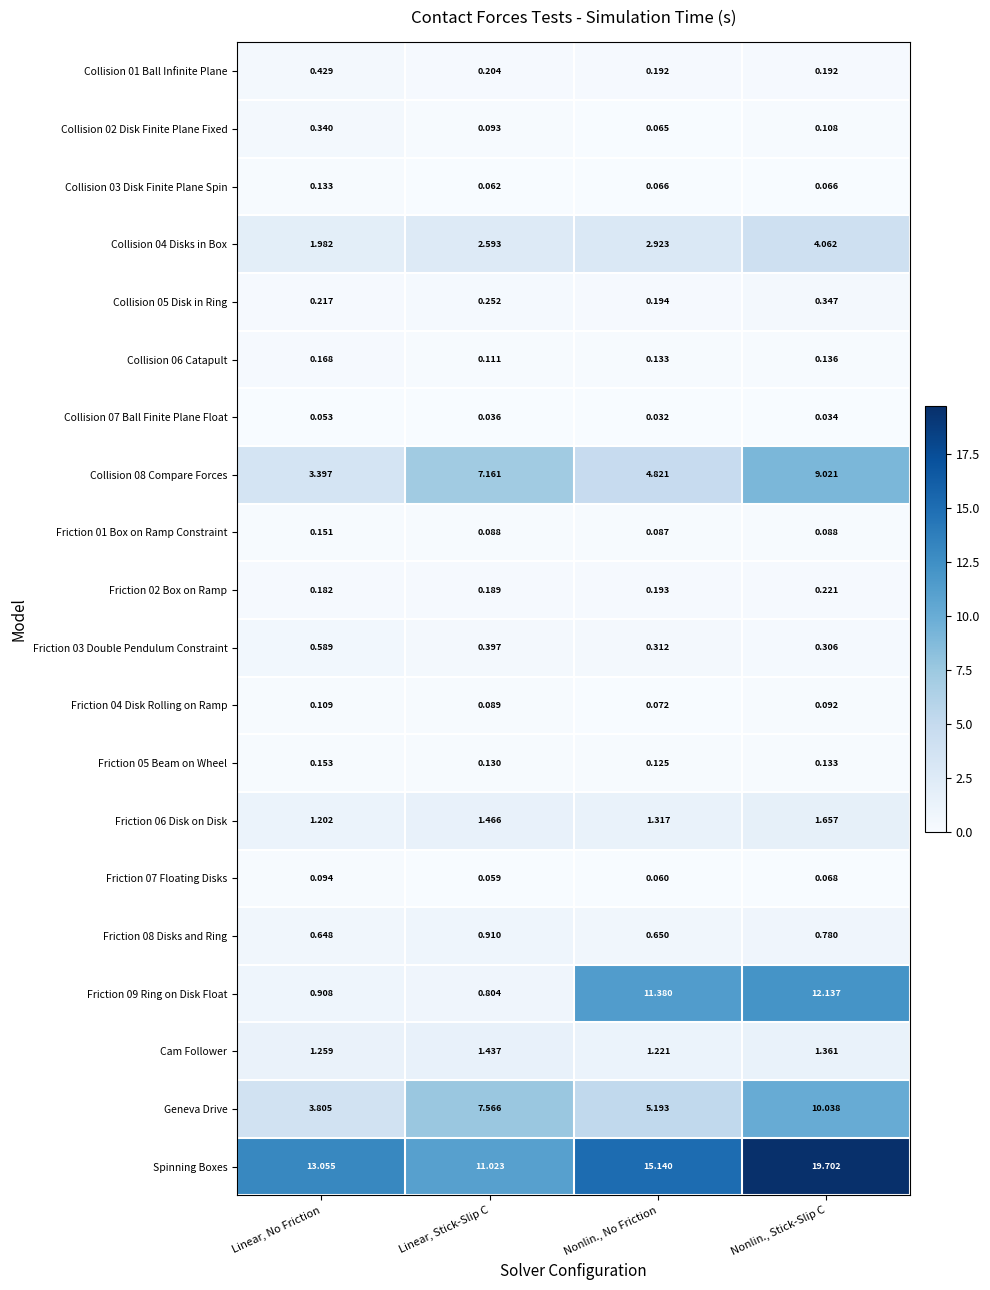

Rank the series by their maximum value, from lowest to highest.

Collision 07 Ball Finite Plane Float, Friction 07 Floating Disks, Friction 04 Disk Rolling on Ramp, Collision 03 Disk Finite Plane Spin, Friction 01 Box on Ramp Constraint, Friction 05 Beam on Wheel, Collision 06 Catapult, Friction 02 Box on Ramp, Collision 02 Disk Finite Plane Fixed, Collision 05 Disk in Ring, Collision 01 Ball Infinite Plane, Friction 03 Double Pendulum Constraint, Friction 08 Disks and Ring, Cam Follower, Friction 06 Disk on Disk, Collision 04 Disks in Box, Collision 08 Compare Forces, Geneva Drive, Friction 09 Ring on Disk Float, Spinning Boxes